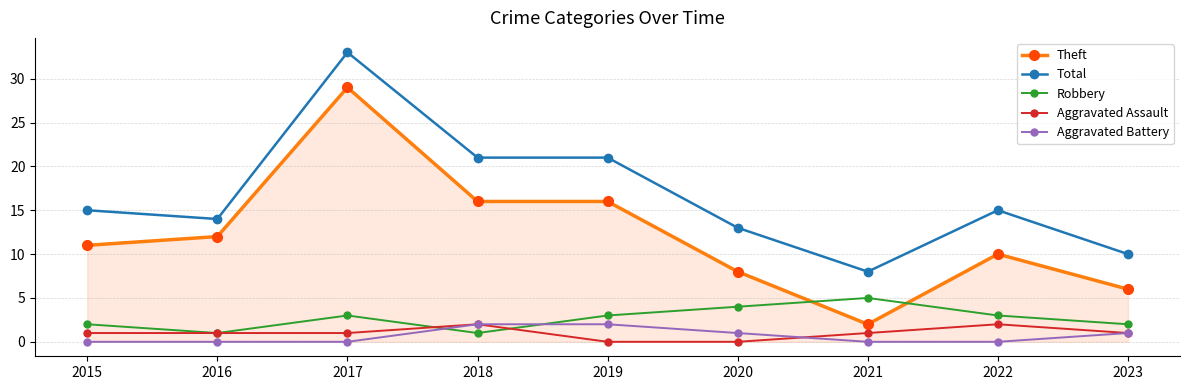

Count the number of categories in the chart.

9